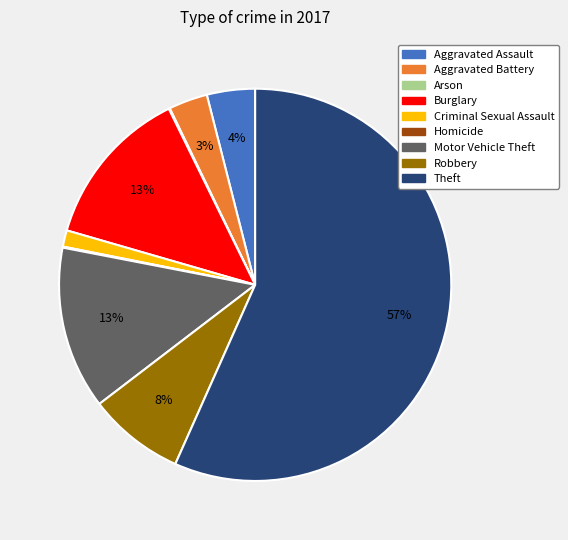

Which has a higher value, Criminal Sexual Assault or Burglary?

Burglary